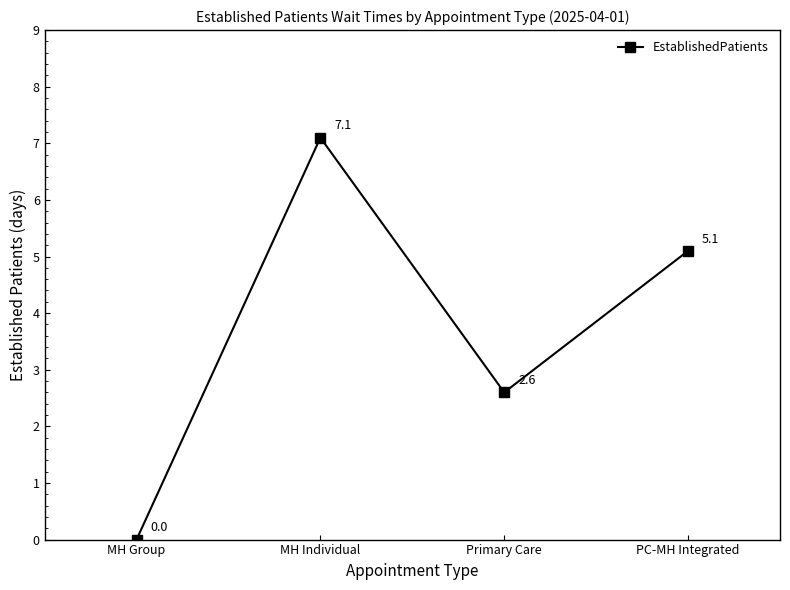

At which category does the data reach its first local valley?

Primary Care